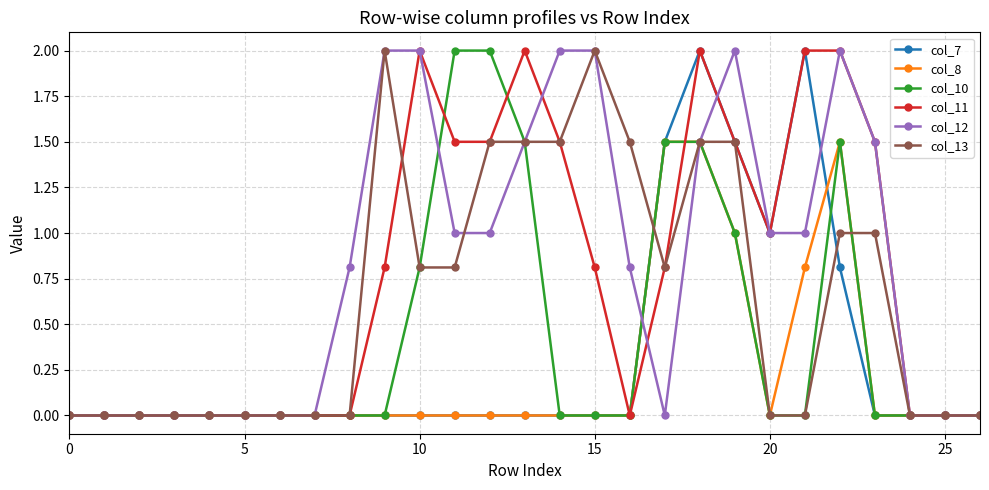

True or false: col_12 has more than 1 points higher than both neighbors.

True